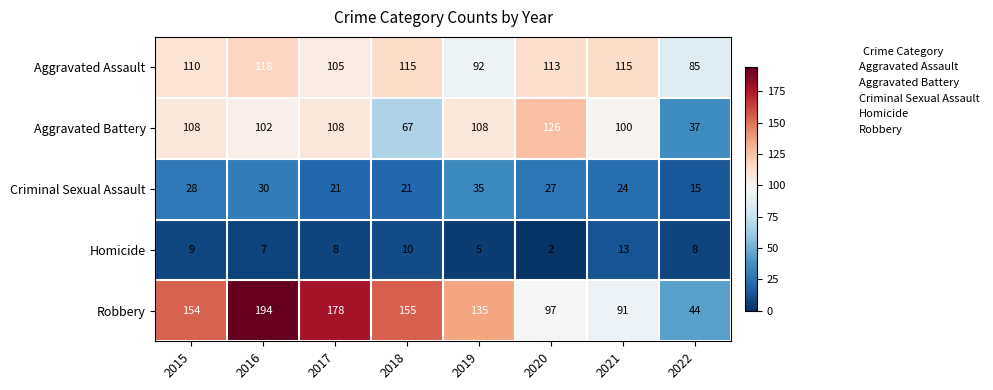

What is the minimum value for Aggravated Battery?

37